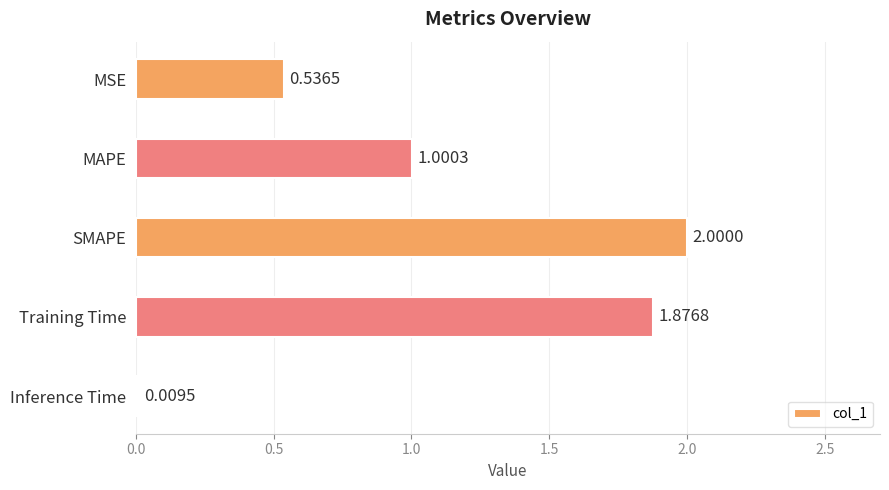

What is the label of the 5th bar from the top?

Inference Time